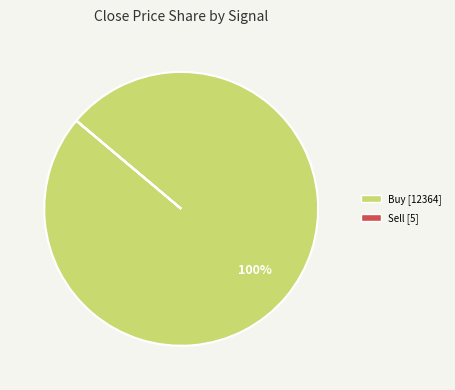

To the nearest percent, what is the difference between the largest and smallest slice percentages?

100%